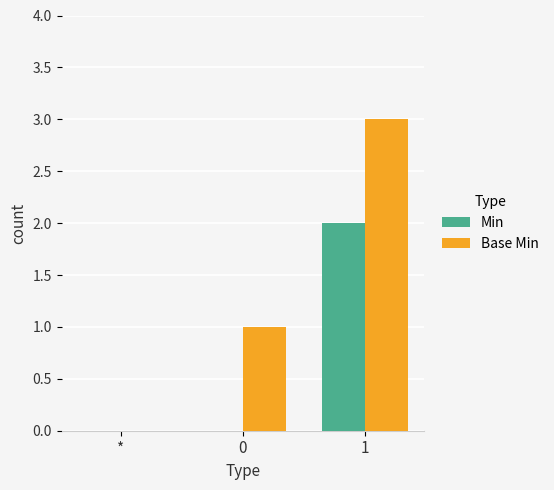

Between * and 1, which series saw the biggest shift?

Base Min